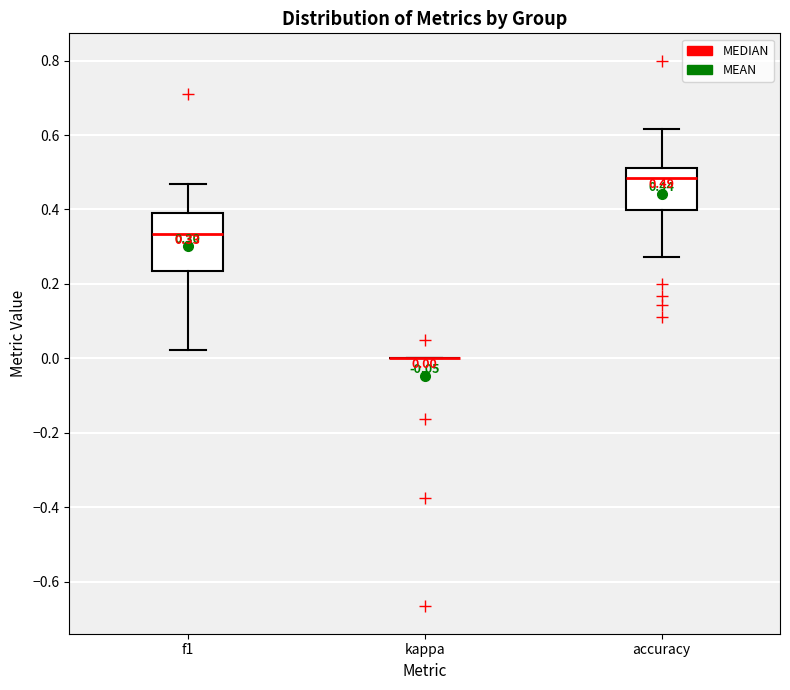

Which box is the tallest, from its lower edge to its upper edge?

f1